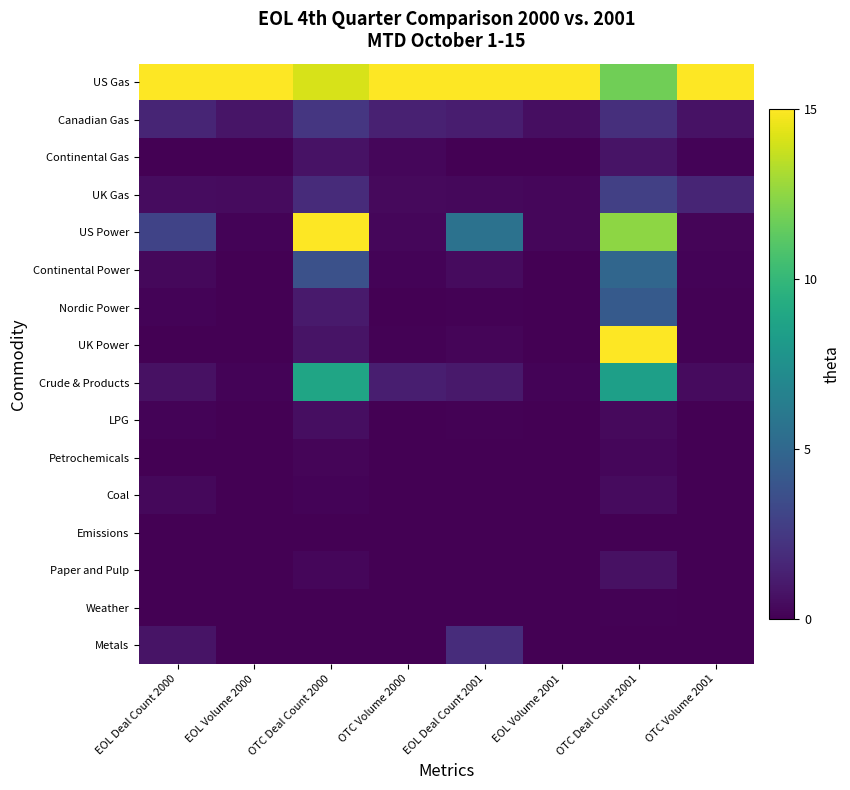

What is the spread (max minus min) of values at OTC Deal Count 2001?

15.0